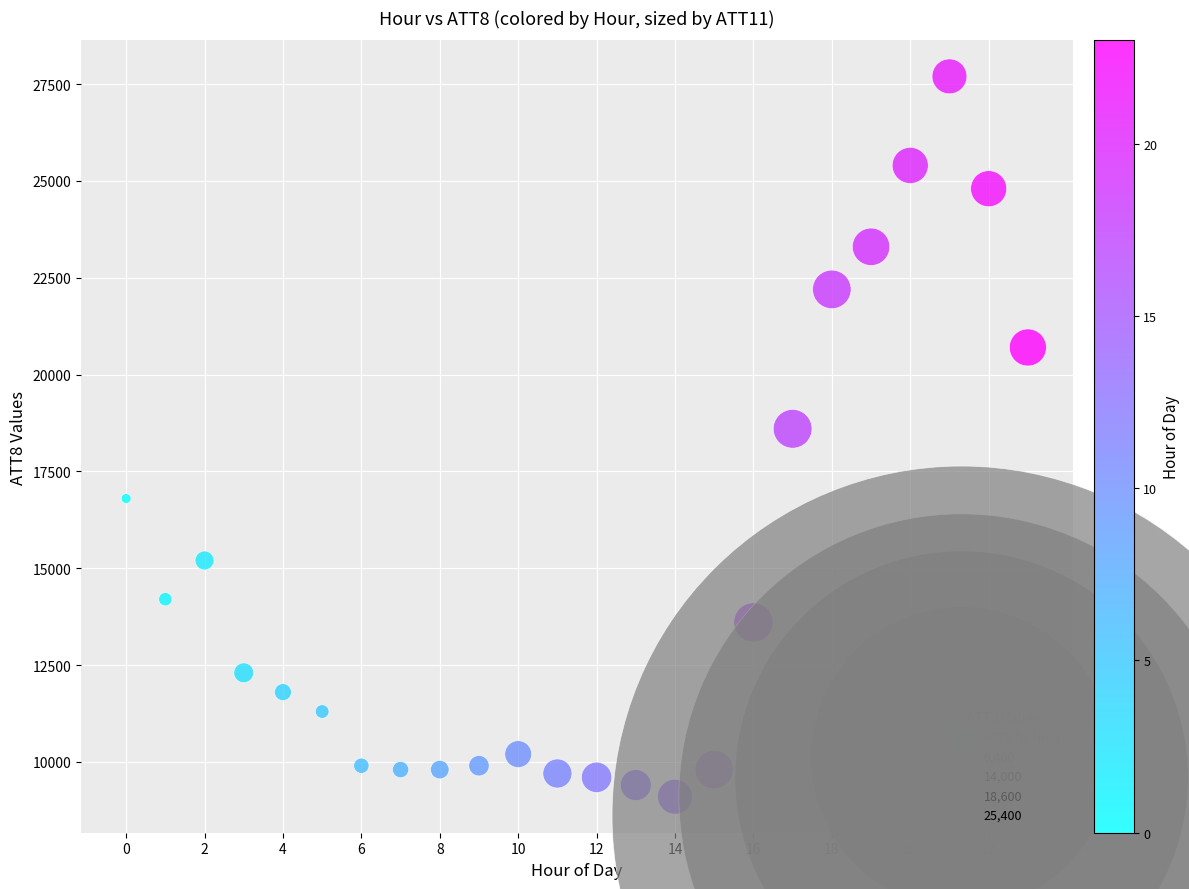

What is the range of Y values (max minus min)?

18600